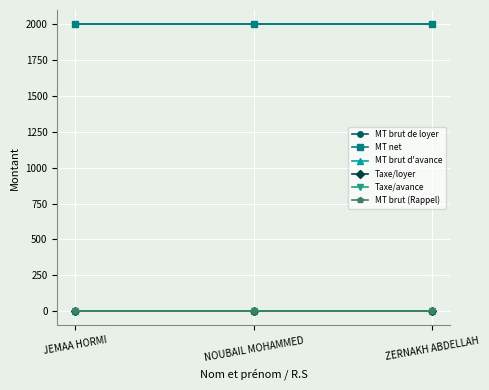

What is the label of the 1st point from the left?

JEMAA HORMI